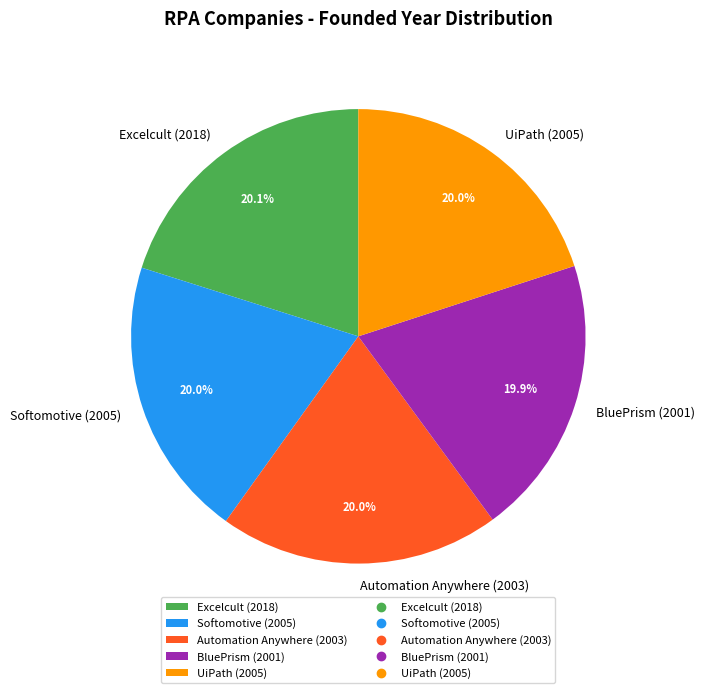

What percentage is the UiPath (2005) slice, to the nearest percent?

20%